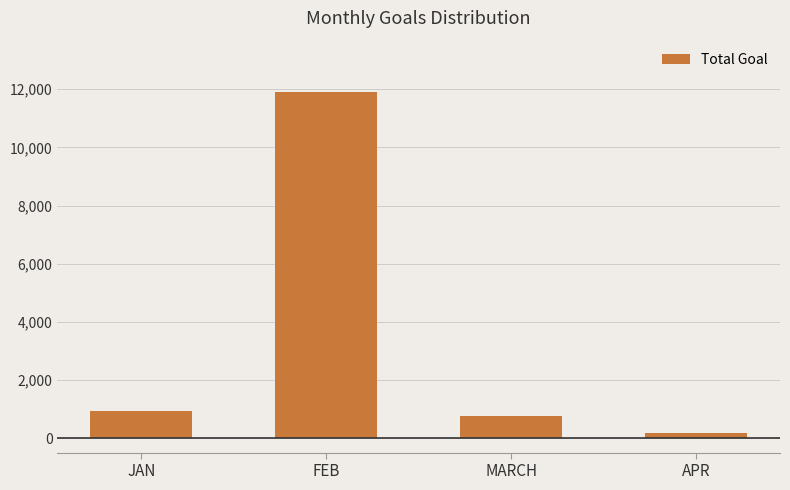

What is the average value?

3430